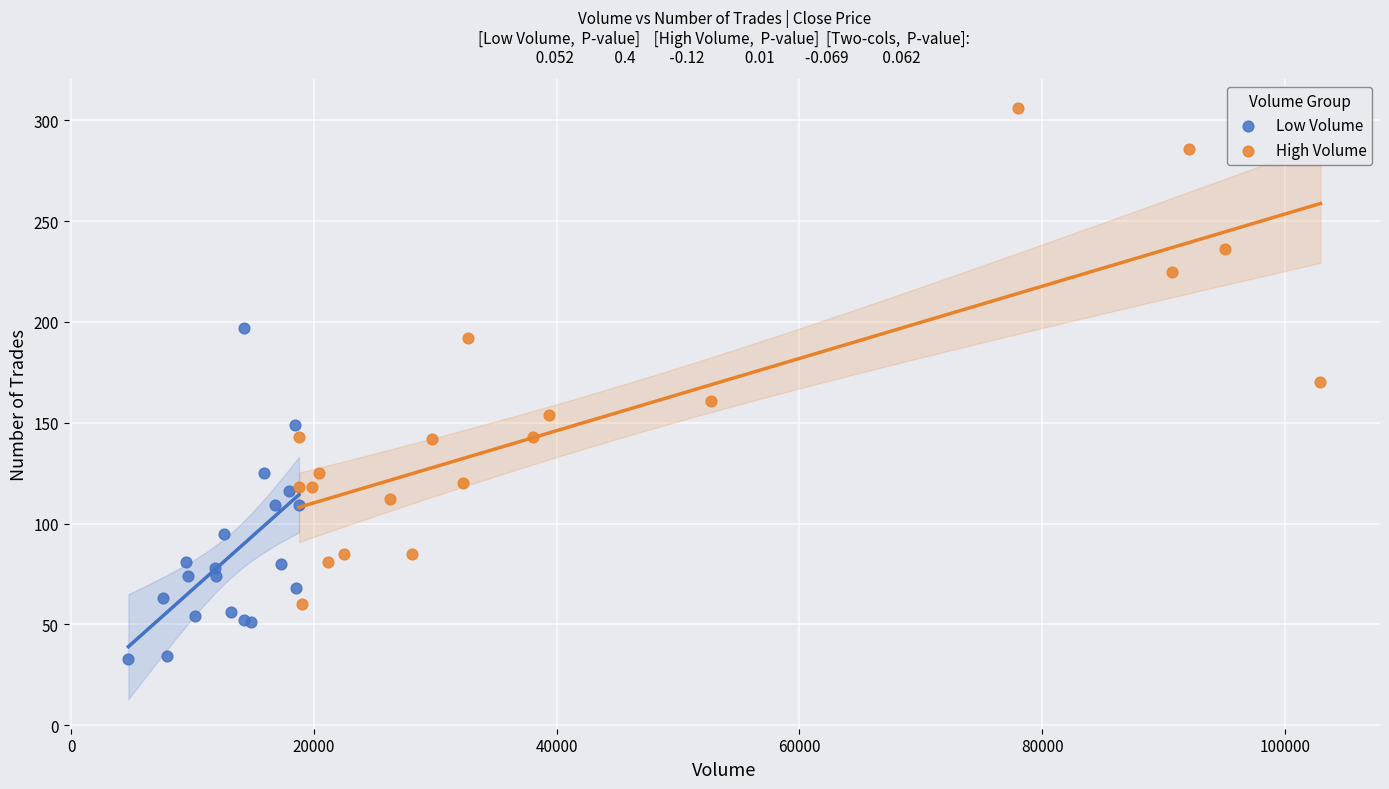

Which series reaches the maximum Y coordinate?

High Volume